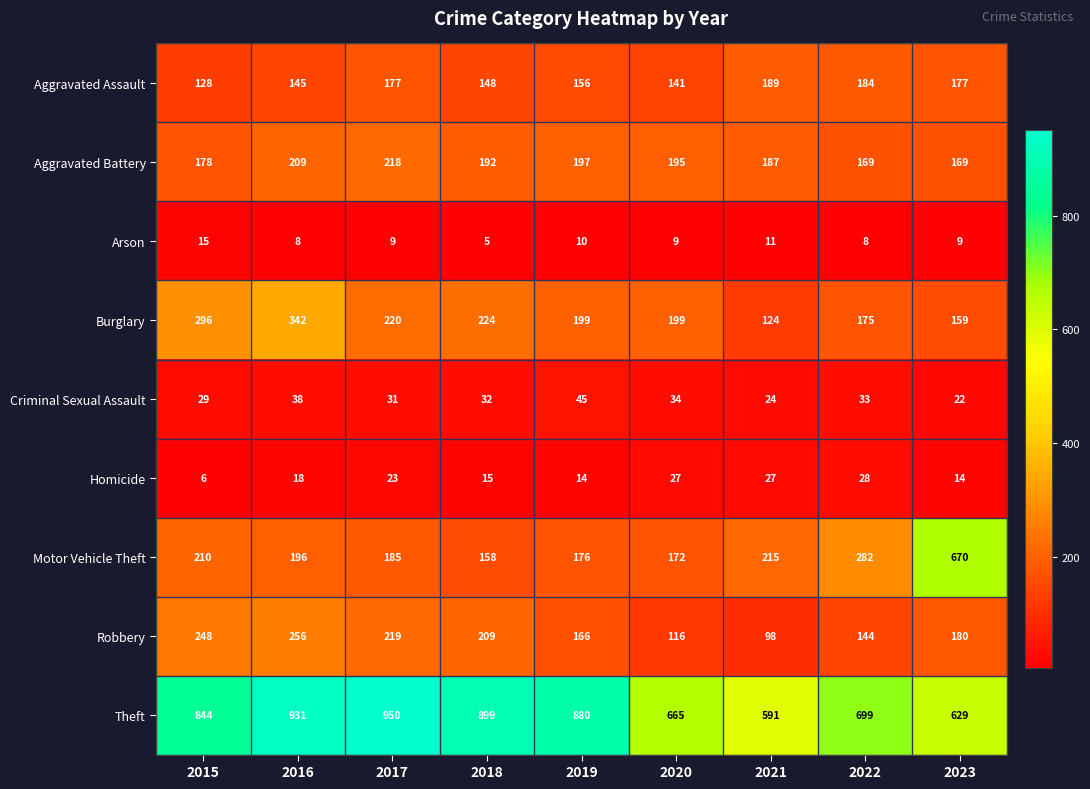

At which label is Aggravated Assault closest to 158?

2019